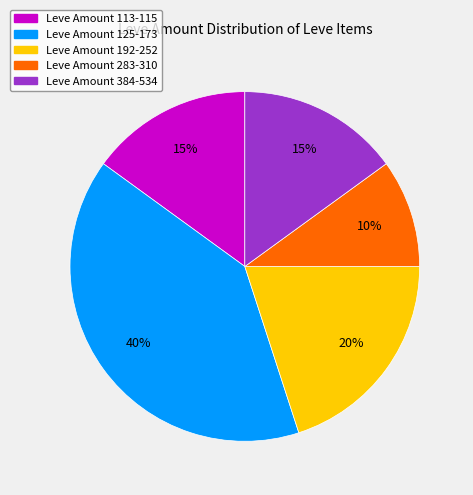

Is there a majority slice in this chart?

No